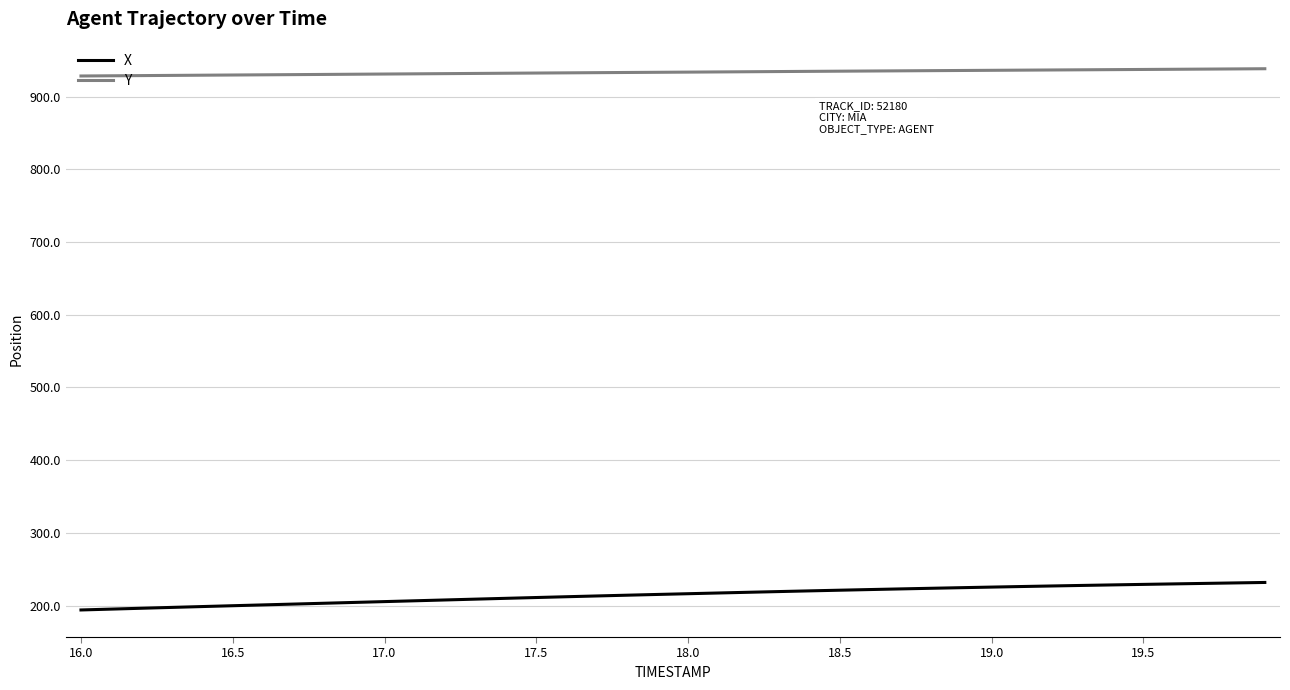

True or false: Y and X cross at least once.

False